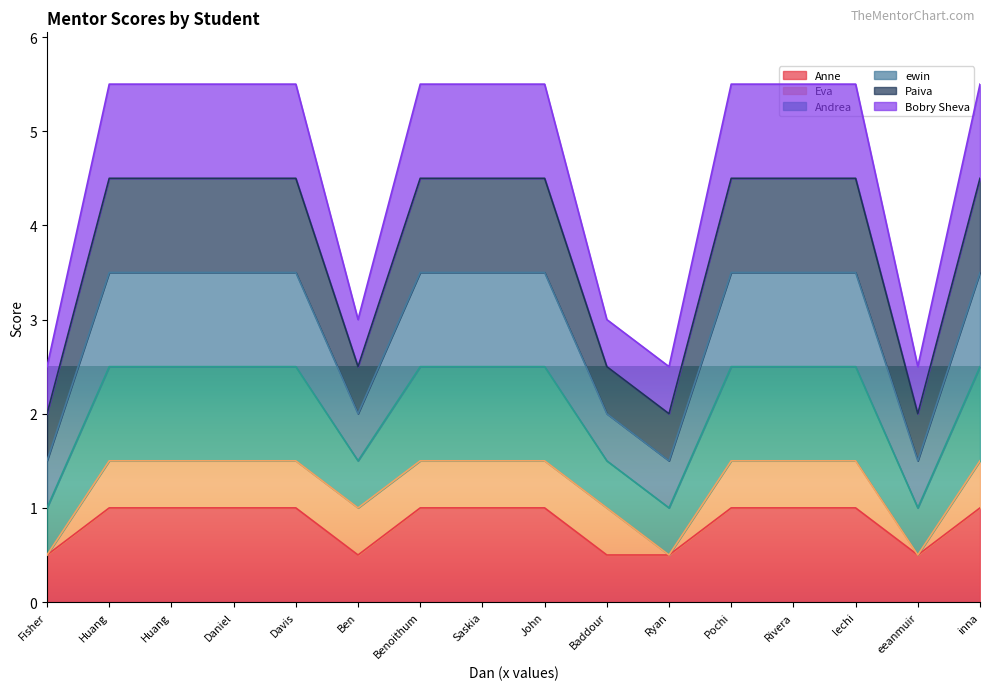

True or false: Paiva has a value of 3.5 at Huang.

True